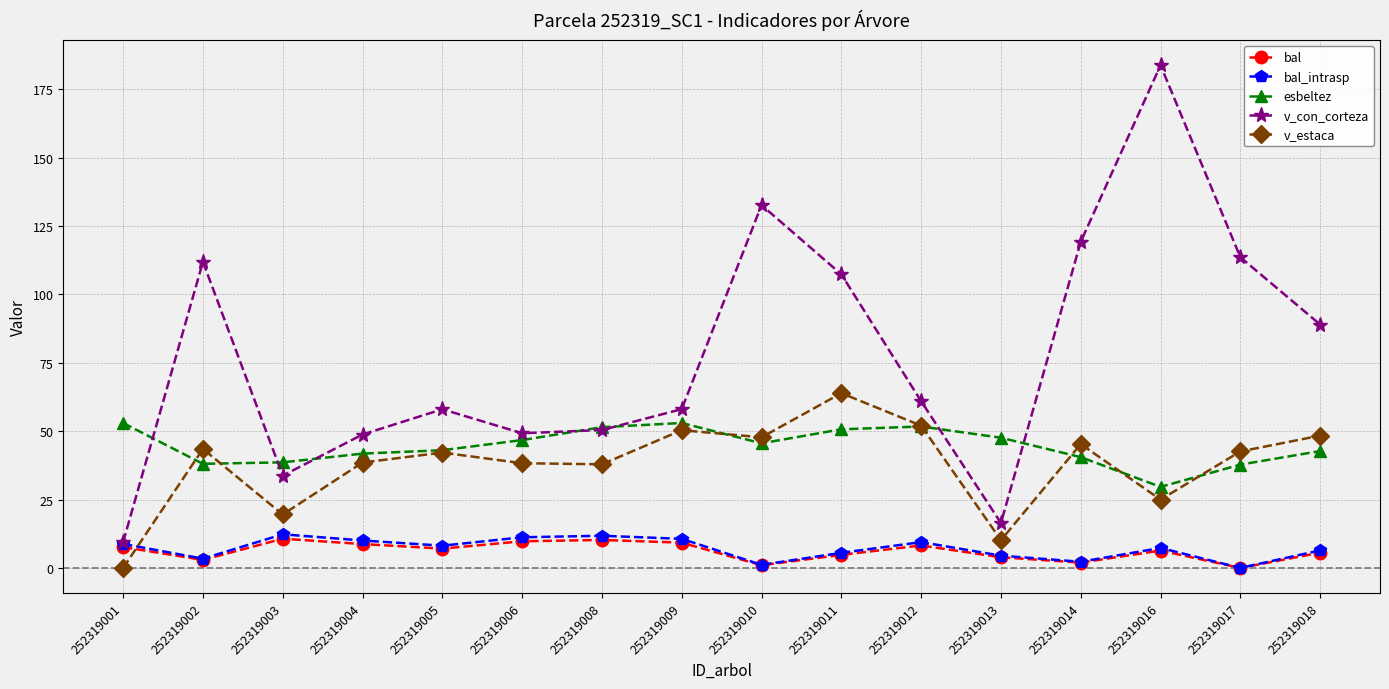

Is it true that v_estaca equals 70.8 at 252319018?

False